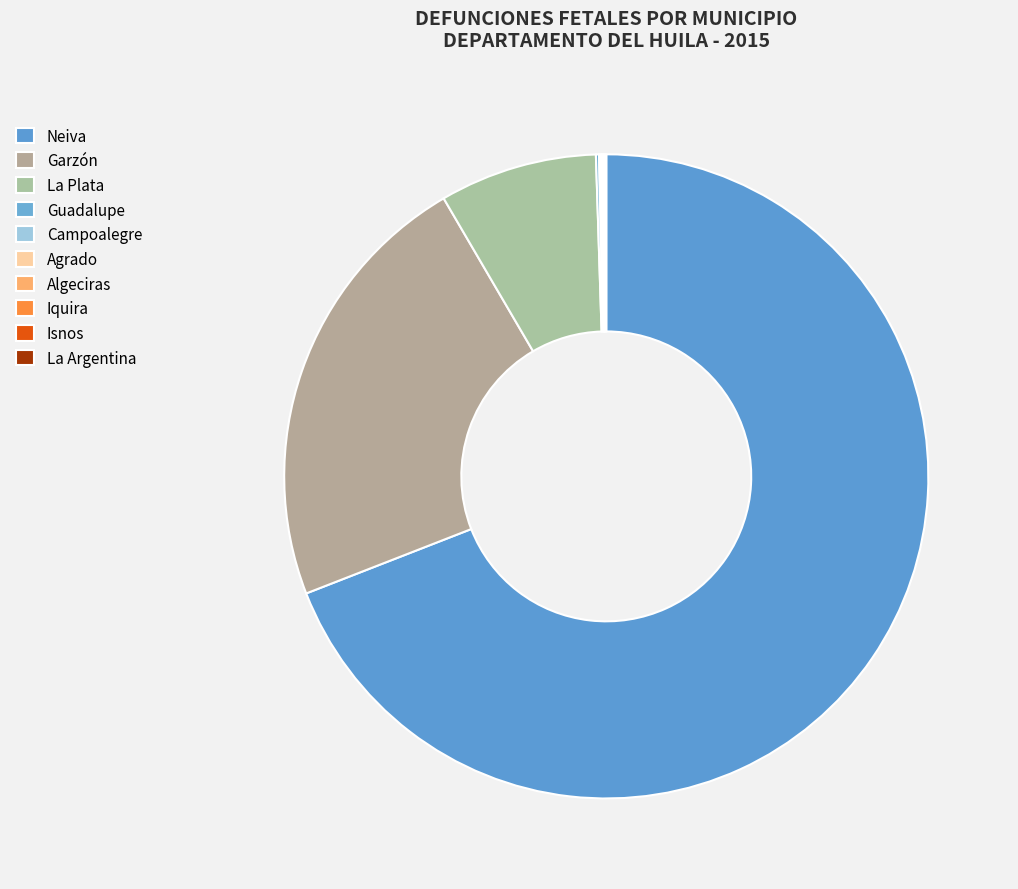

To the nearest percent, what is the difference between the largest and smallest slice percentages?

69%